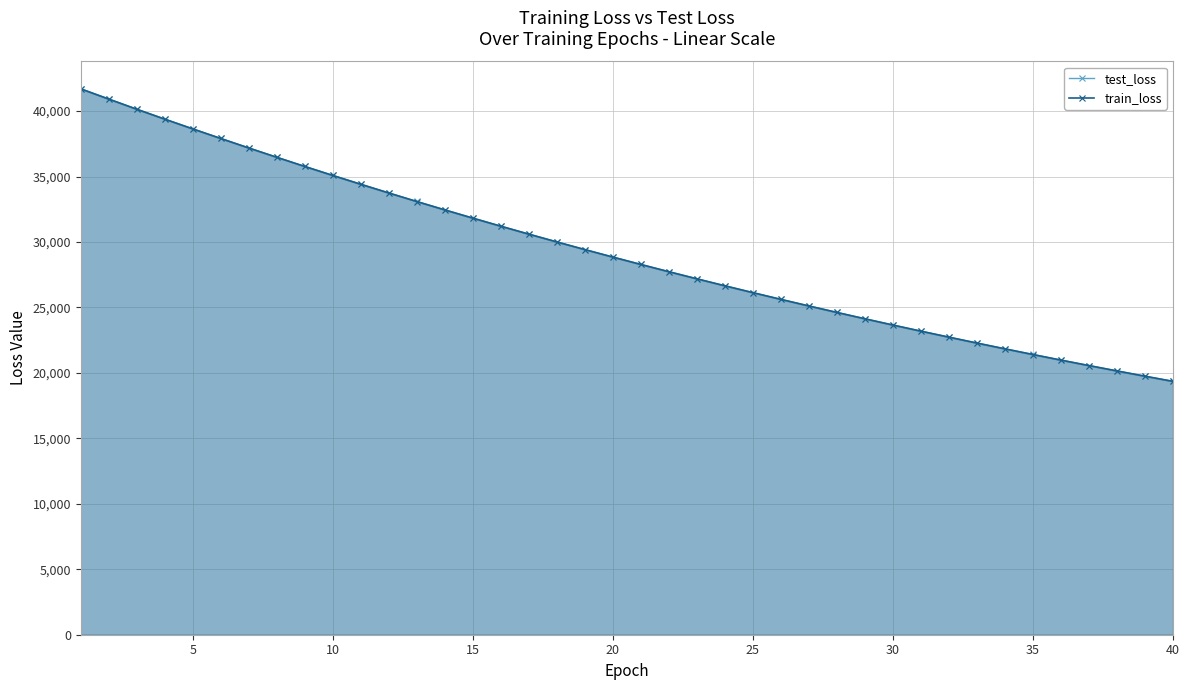

Which series has the largest range (max minus min)?

test_loss